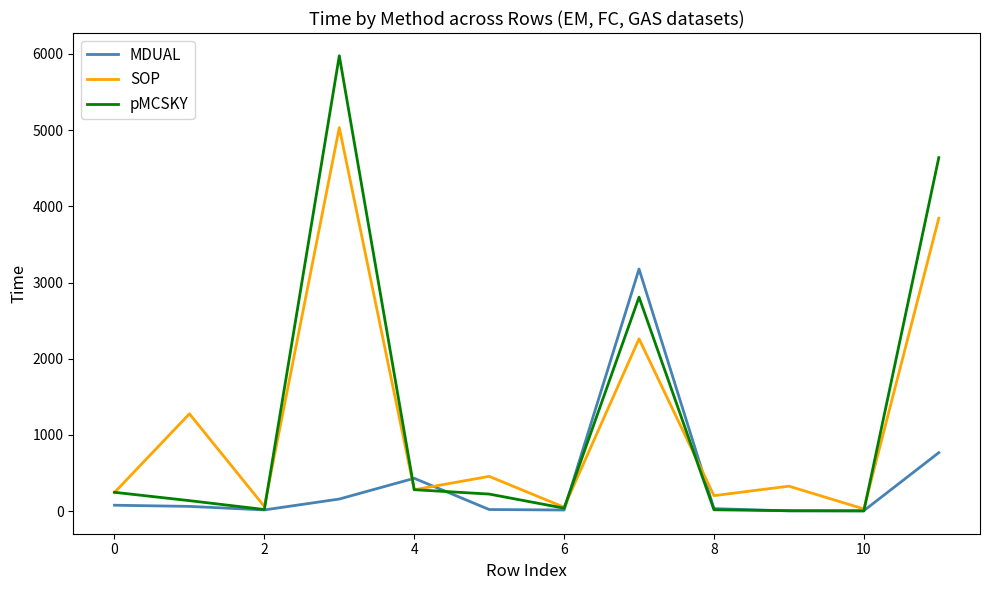

Which series has the widest spread of values?

pMCSKY